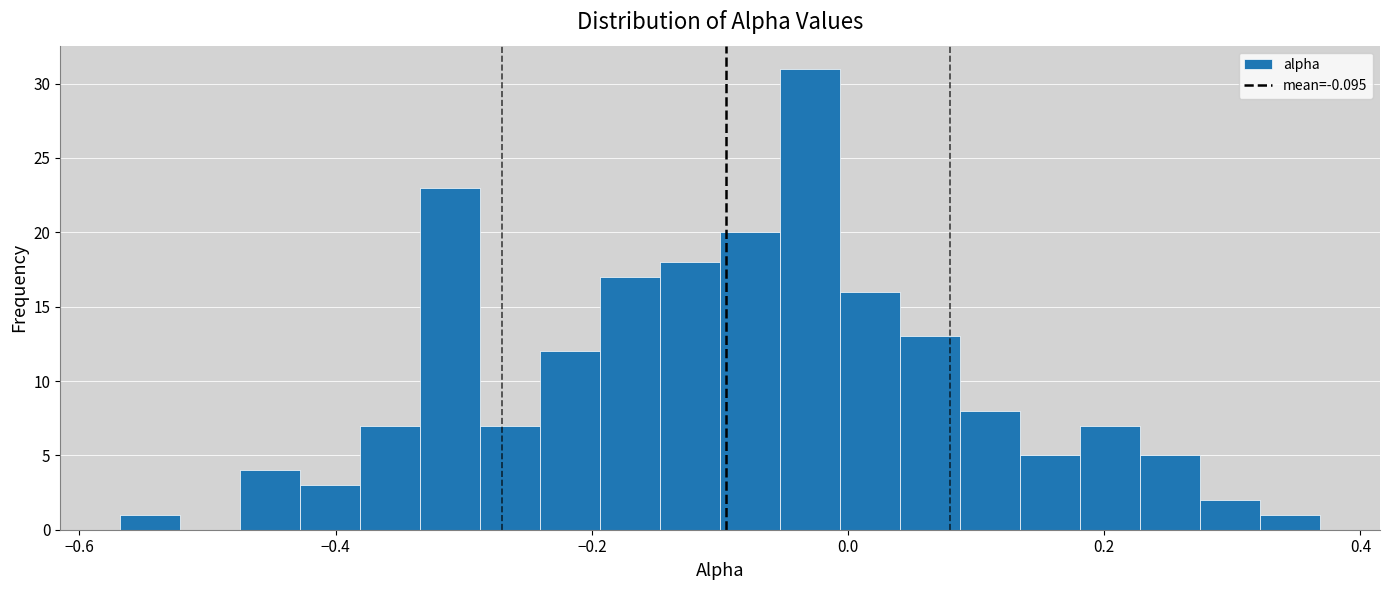

Read against the x-axis, roughly where is the centre of the tallest bar?

-0.02